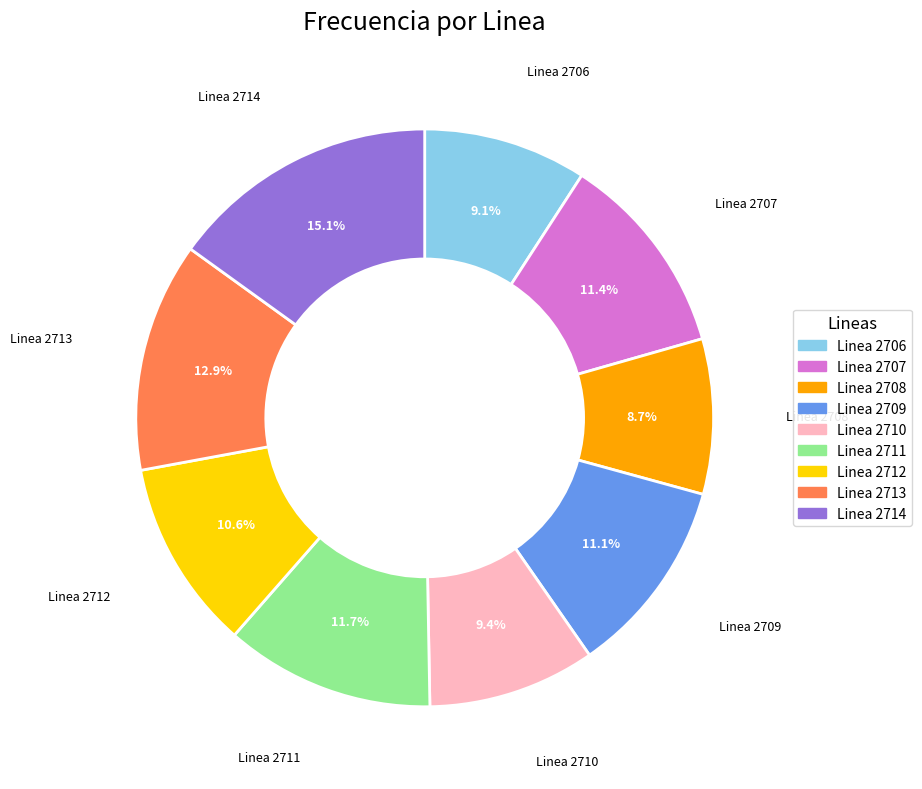

What percentage is the Linea 2712 slice, to the nearest percent?

11%